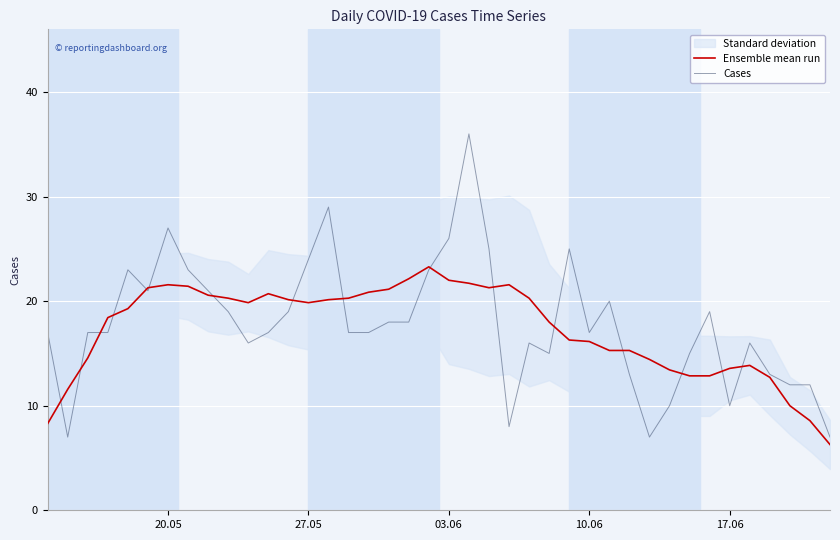

Which series ends up on top after the final intersection of Cases and Ensemble mean run?

Cases